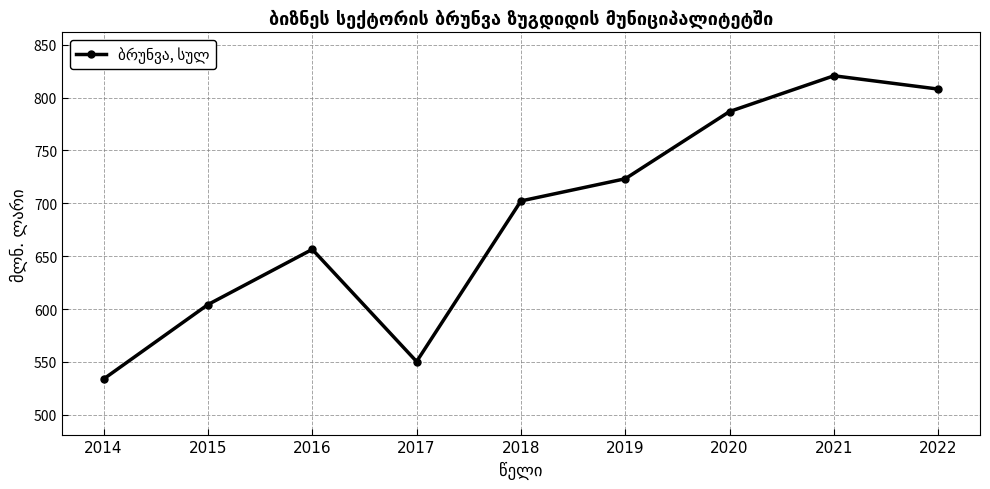

Read the value at 2015.

604.2